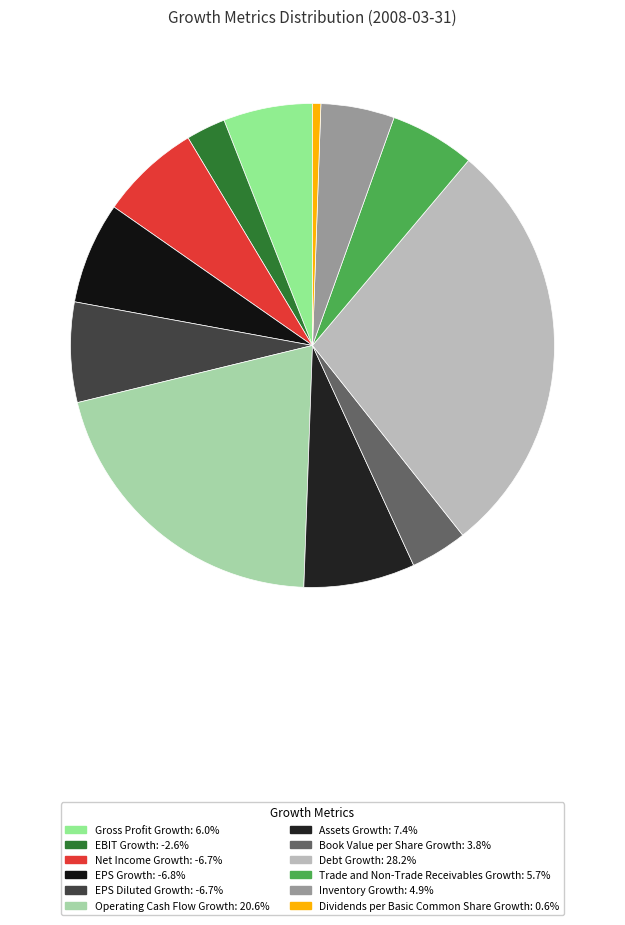

To the nearest percent, what is the average slice percentage?

8%